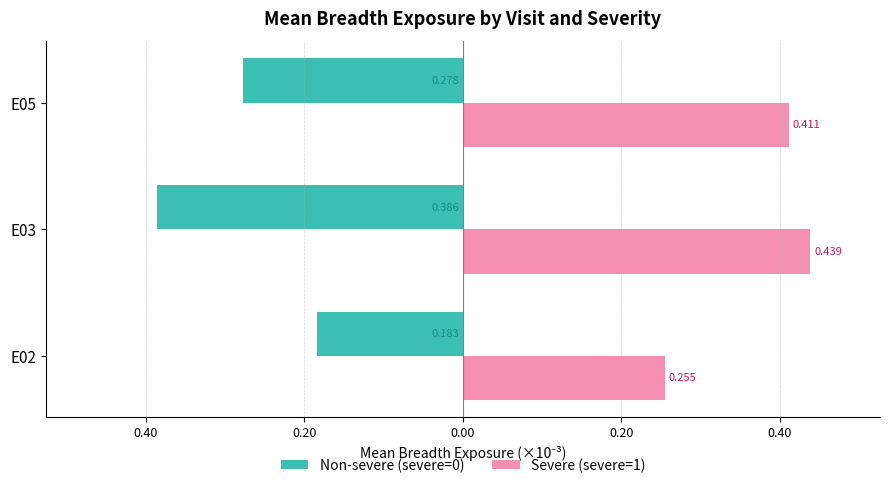

Which series has the largest total across all categories?

Severe (severe=1)